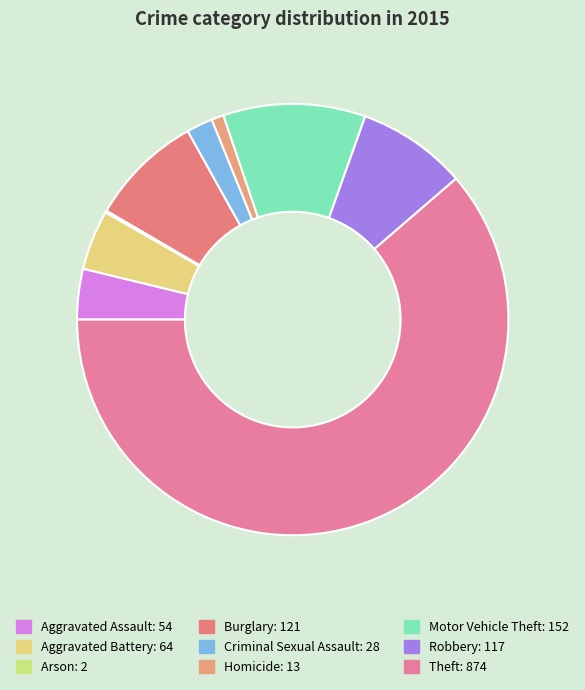

True or false: Homicide accounts for 1% of the total.

True